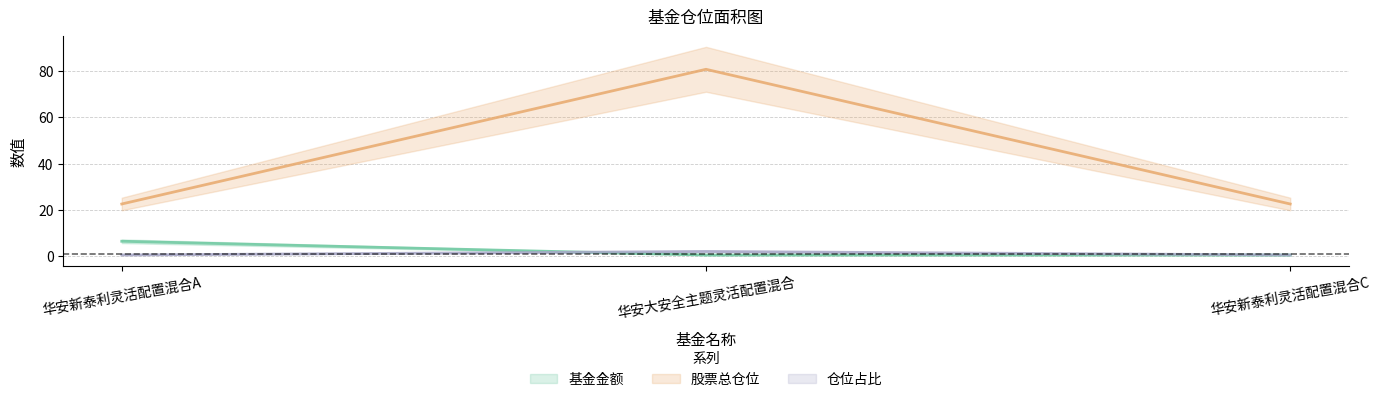

What is the greatest value displayed?

80.6